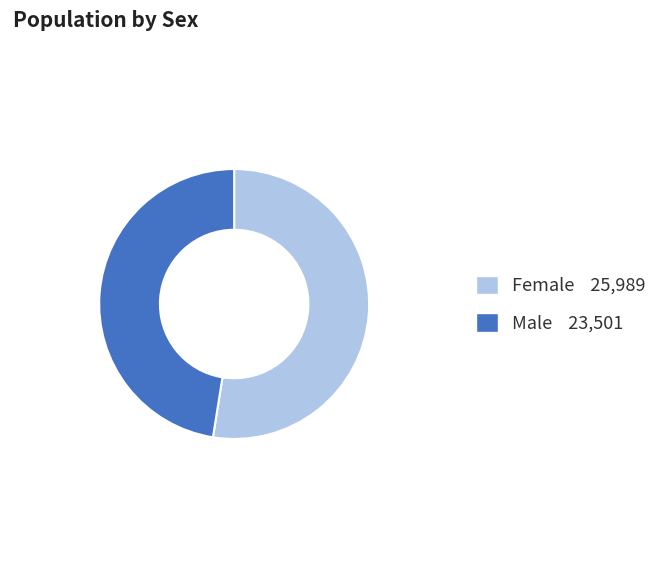

Is Female 25,989 the majority of the pie?

Yes